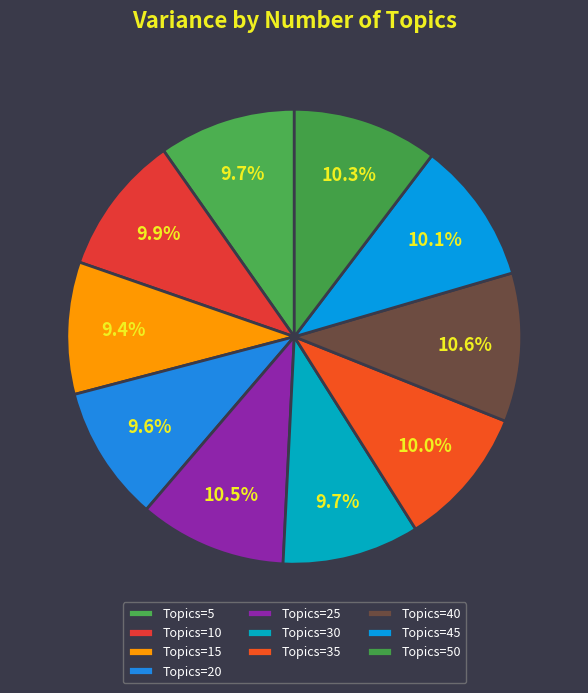

How many segments does this pie chart have?

10